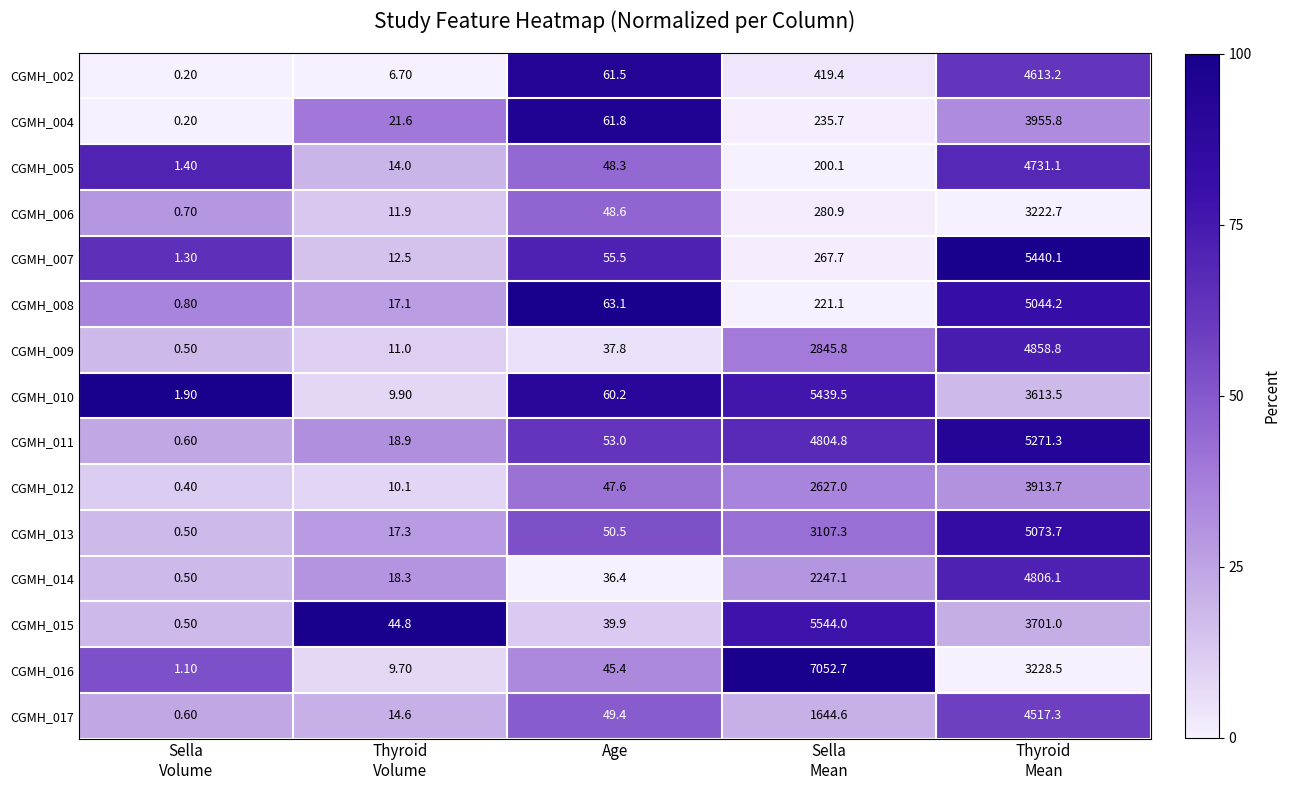

What is the maximum value shown in the chart?

7052.7